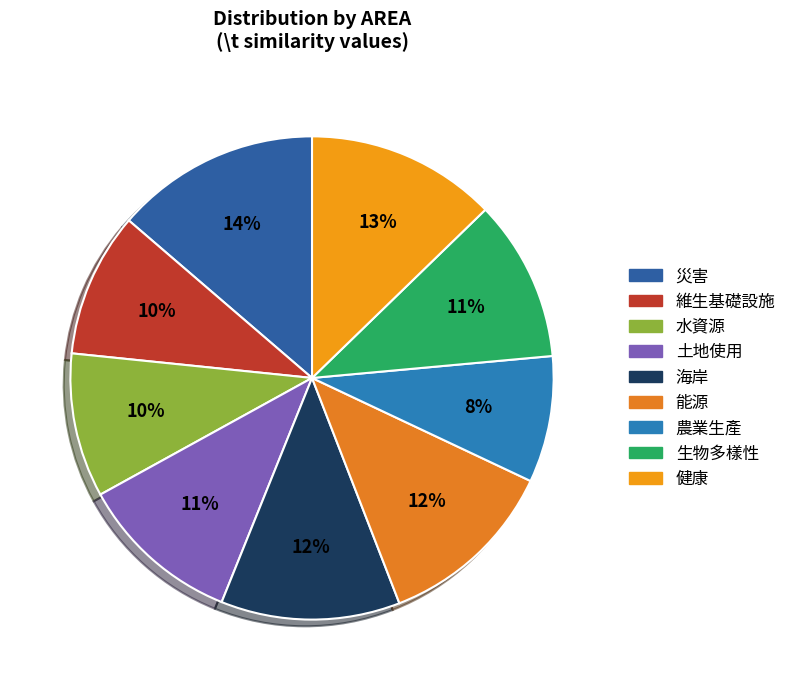

What is the smallest slice in the pie chart?

農業生產